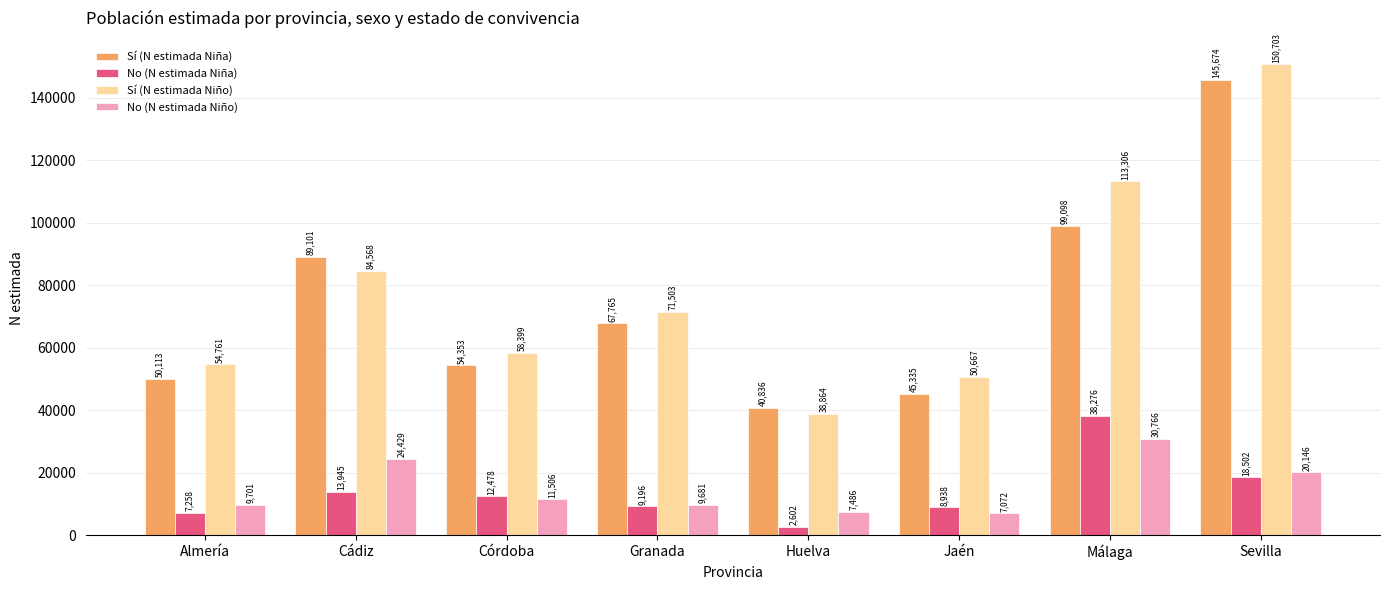

List the labels in order of Sí (N estimada Niña) value, largest first.

Sevilla, Málaga, Cádiz, Granada, Córdoba, Almería, Jaén, Huelva